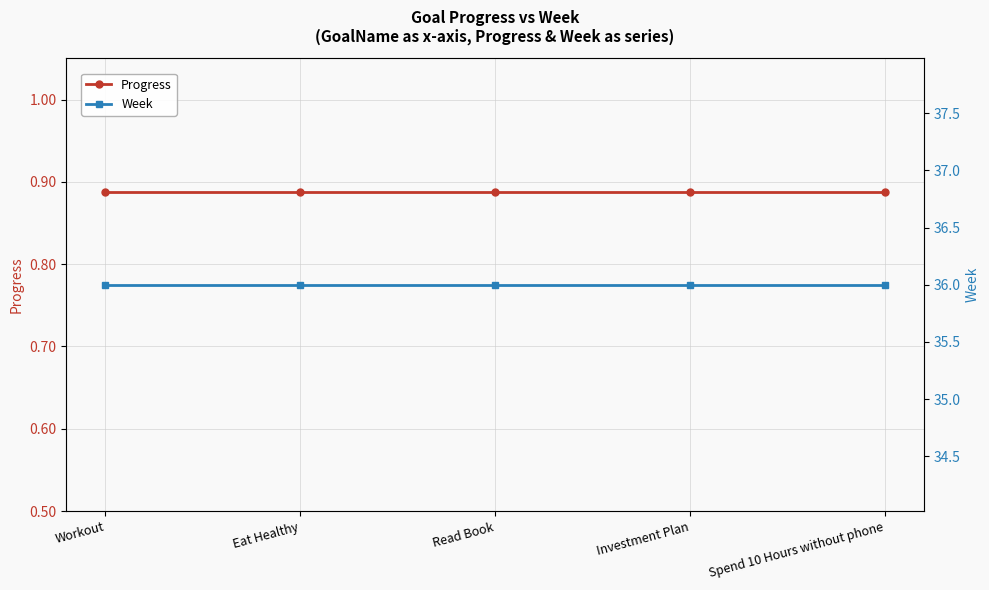

What is the spread (max minus min) of values at Eat Healthy?

35.1